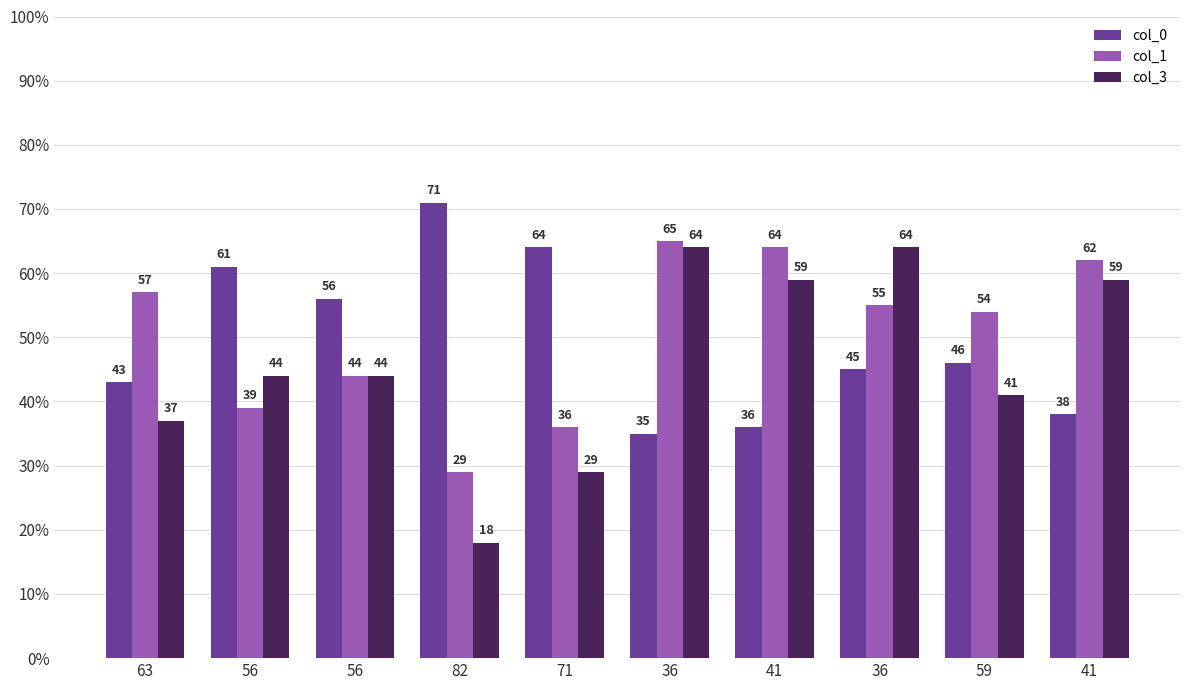

Is it true that col_0 equals 45 at 36?

True